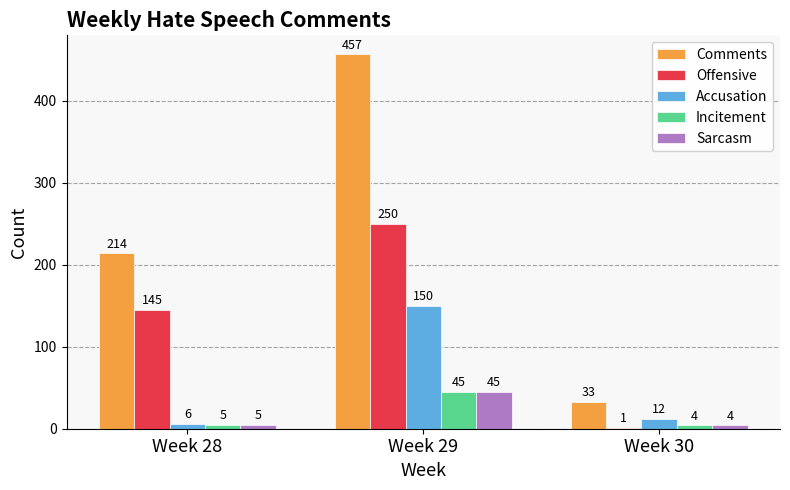

How many groups of bars are there?

3